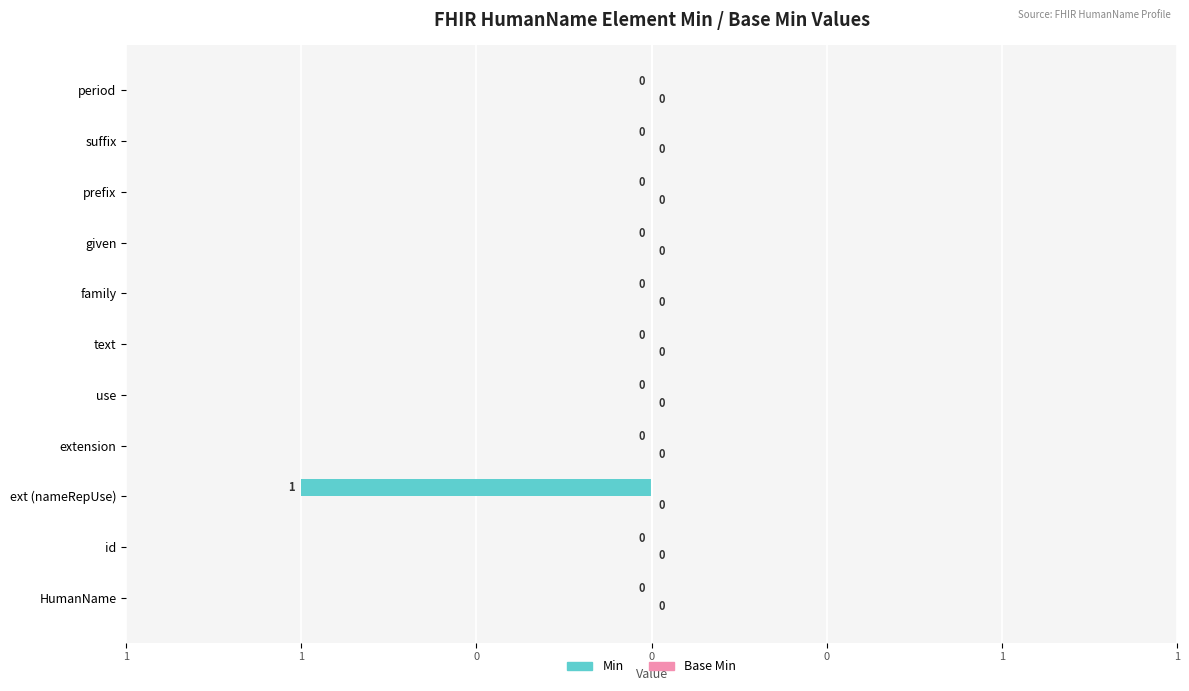

Are the bars horizontal?

Yes